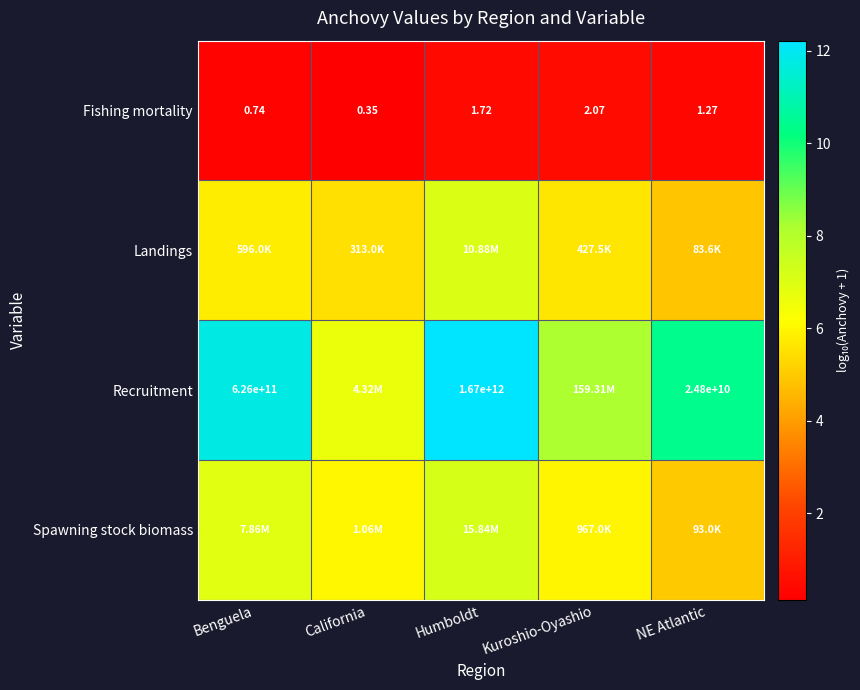

How many data points in Recruitment are above 10?

3